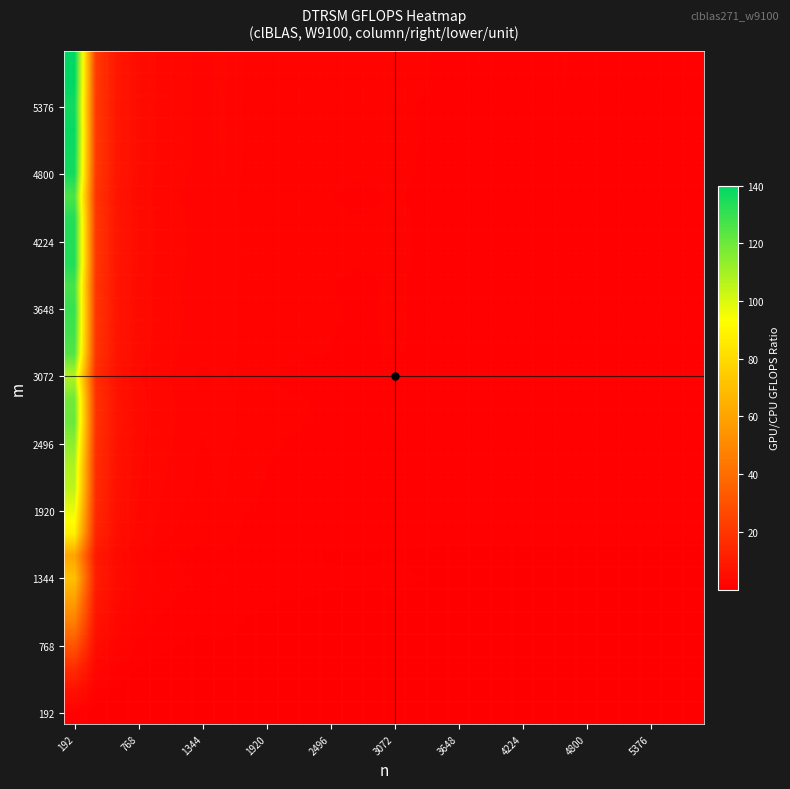

What is the greatest value displayed?

140.1